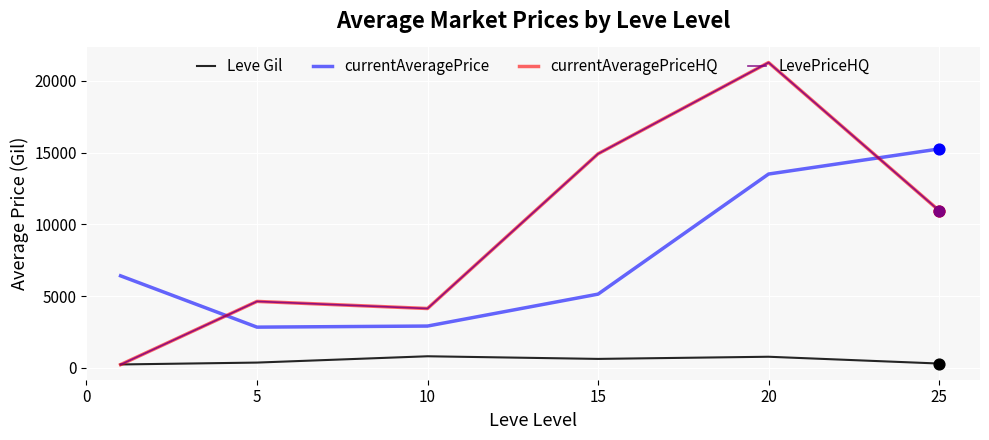

Is this an area chart (filled region under the line)?

No